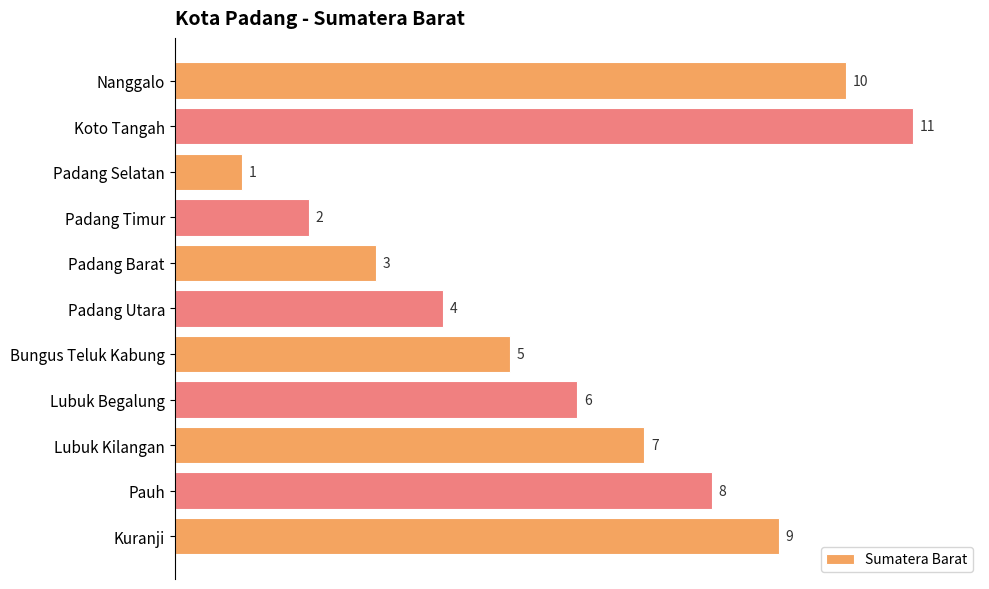

What is the value of the 9th bar from the top?

7